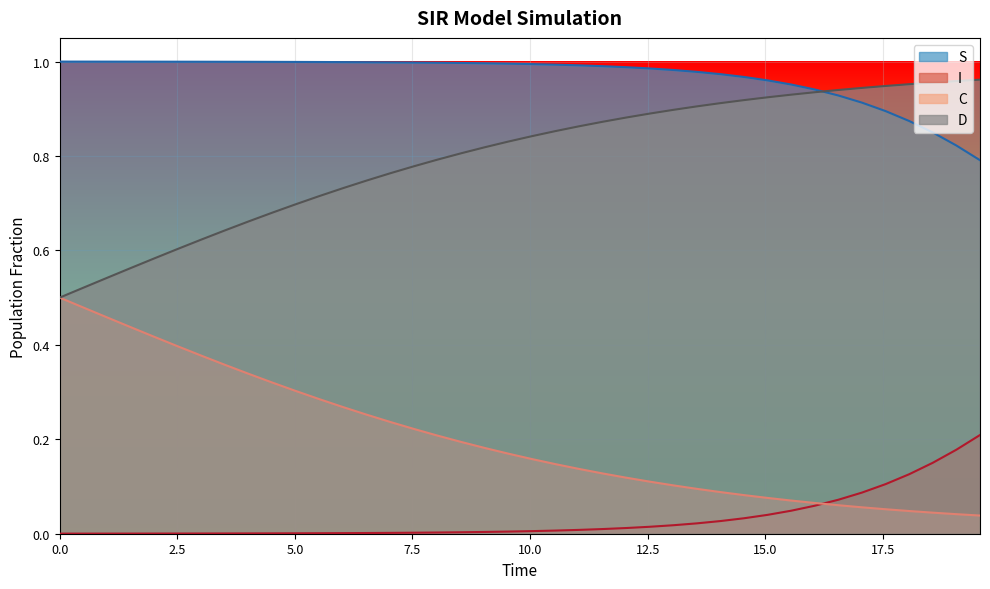

True or false: I and S intersect in this chart.

False